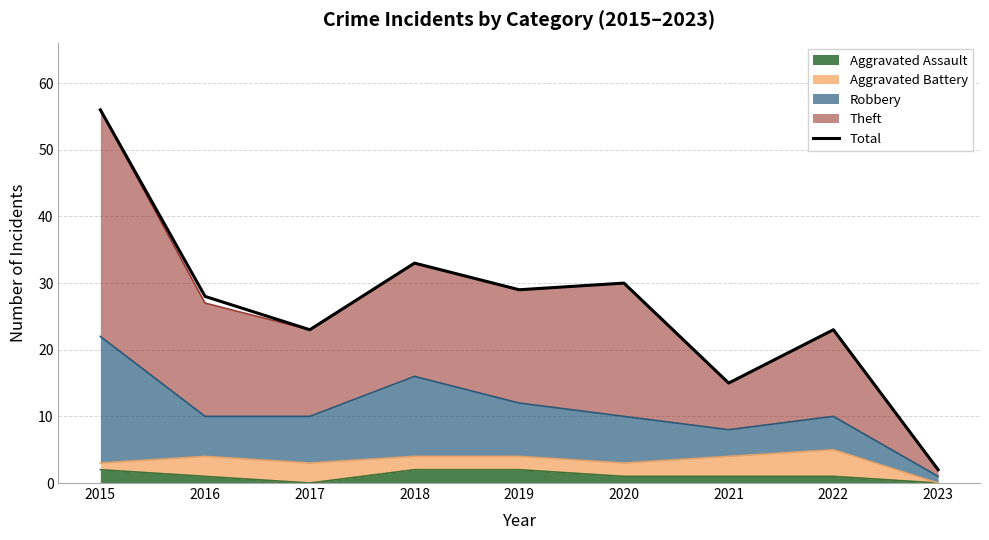

Between 2023 and 2016, which is larger?

2016